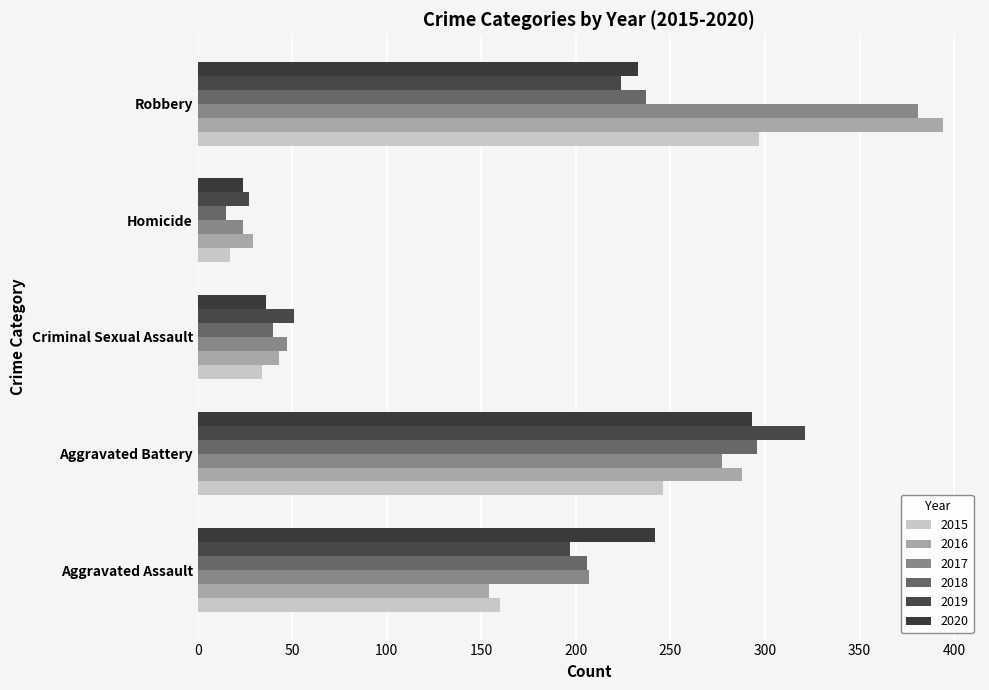

What is the approximate value of 2015 at Criminal Sexual Assault, to the nearest 5?

35